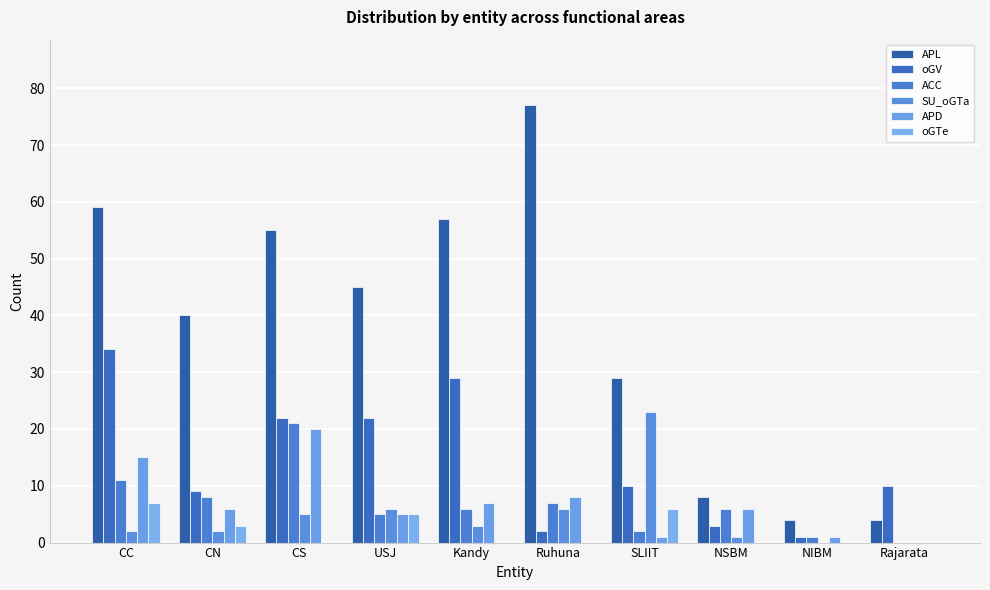

What is the average value of the APL series?

38